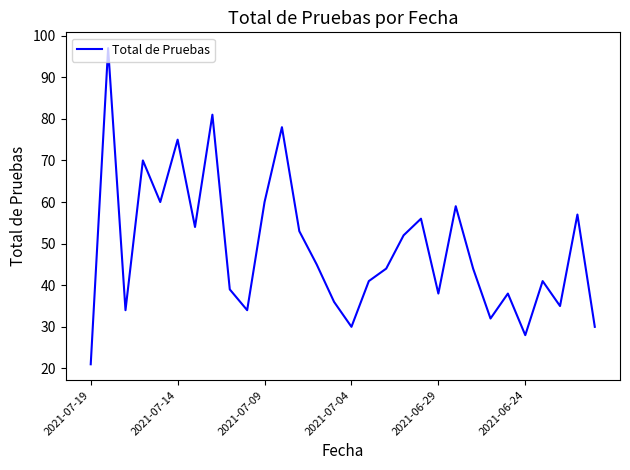

What is the maximum value shown in the chart?

97